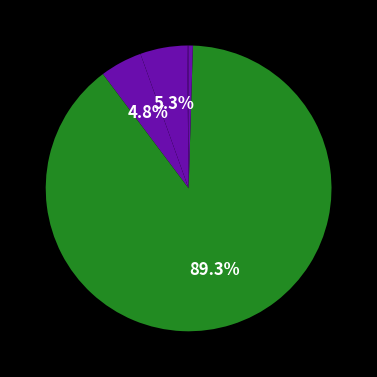

To the nearest percent, what is the average slice percentage?

20%